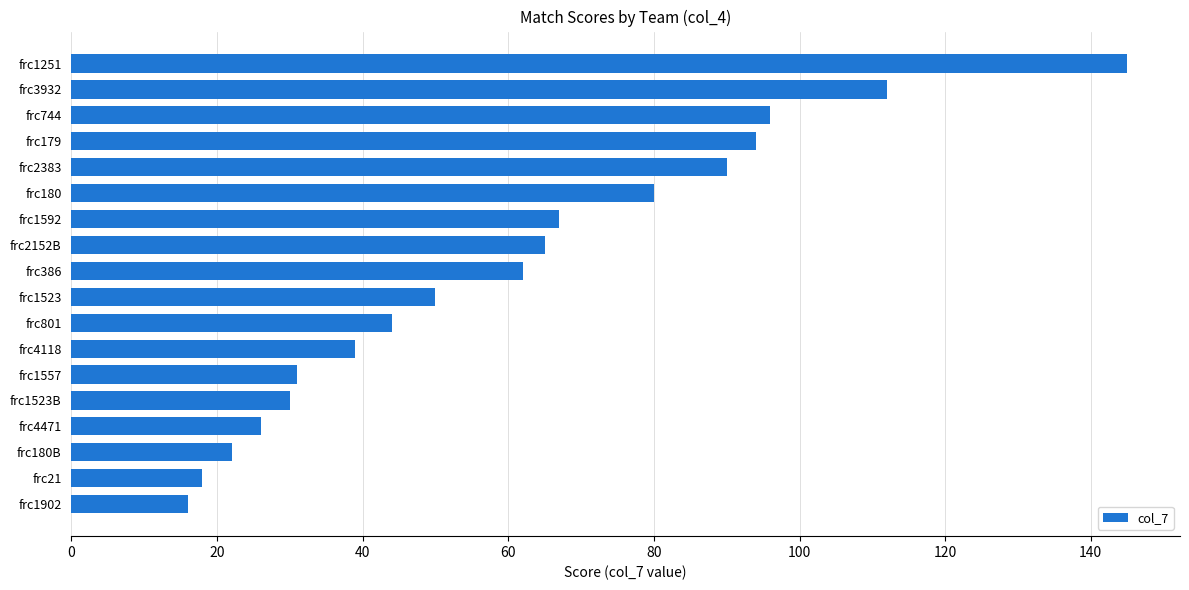

What is the ratio of the value at frc4118 to the value at frc2383?

0.4